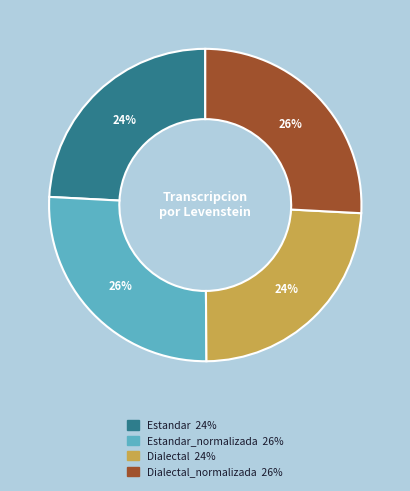

To the nearest percent, what is the average slice percentage?

25%